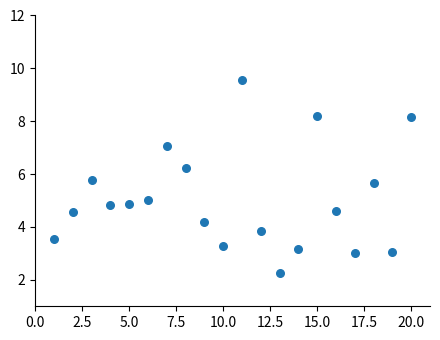

What is the range of X values (max minus min)?

19.0